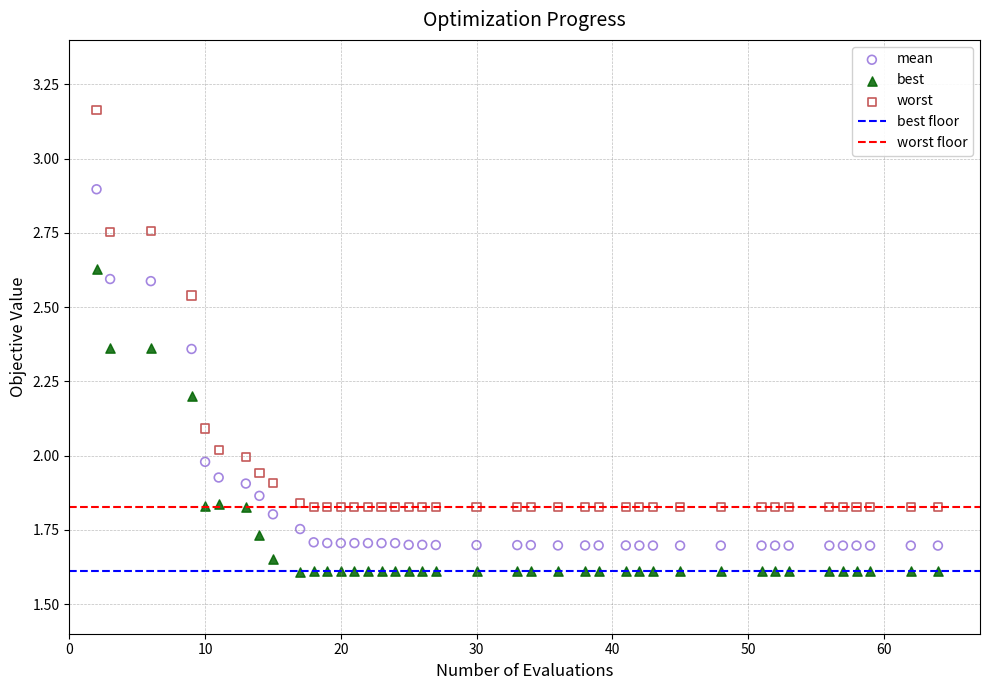

Which series contains the lowest Y value?

best